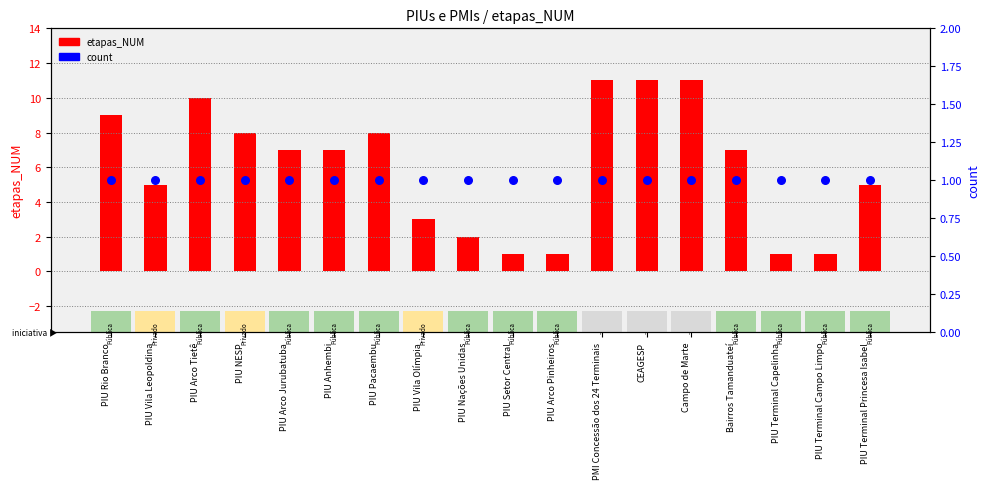

Which series has the largest total across all categories?

etapas_NUM